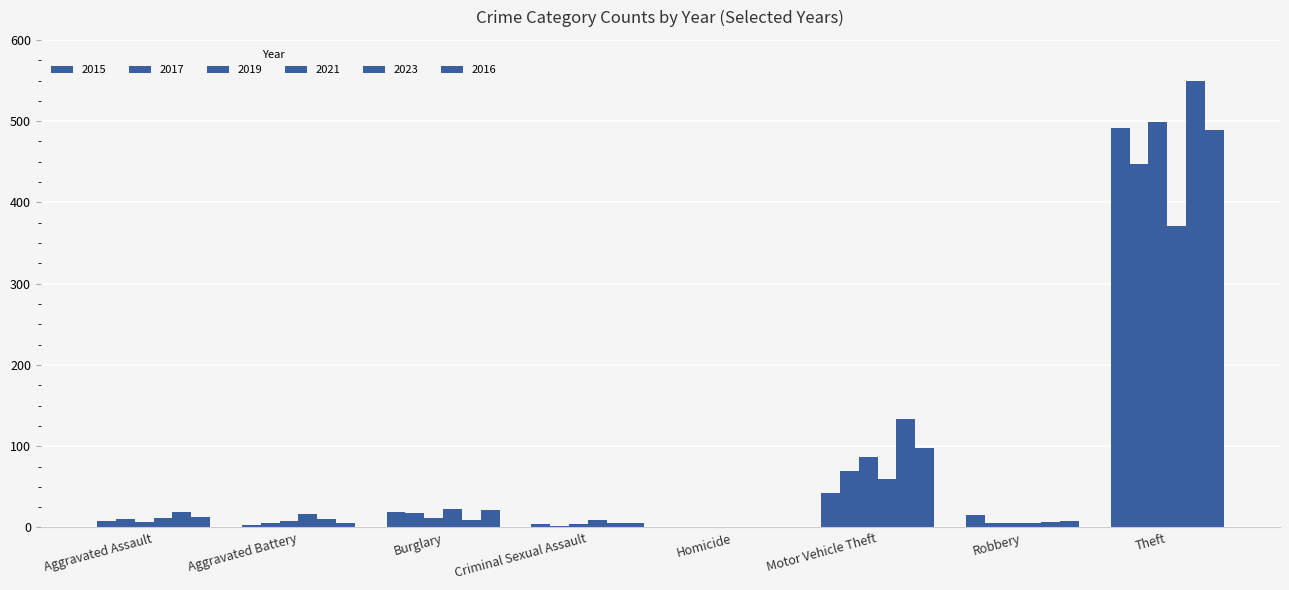

What is the value of the 2016 bar at the 1st from the left?

13